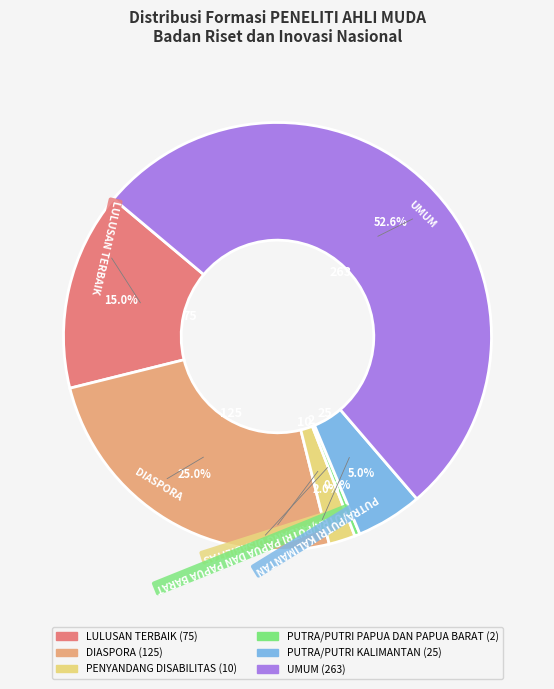

How much of the chart is everything except UMUM?

47.4%